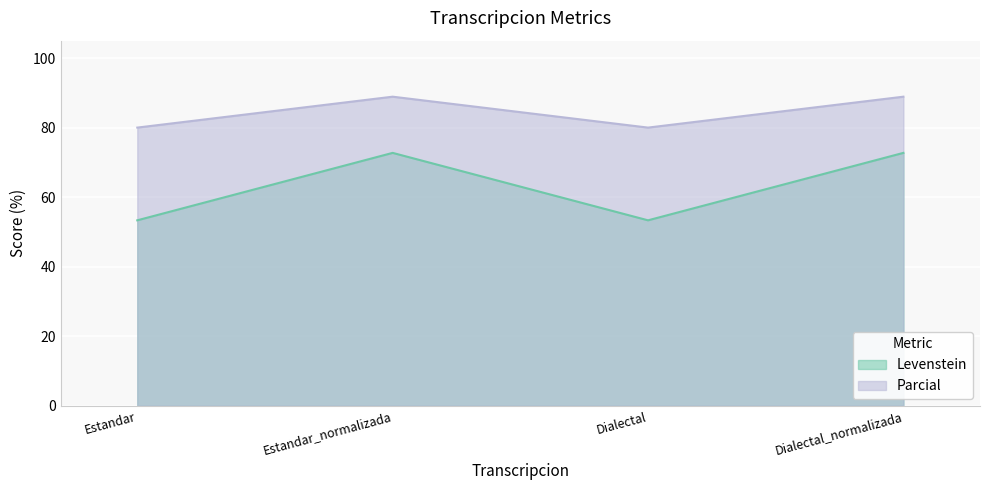

Which series has the largest total across all categories?

Parcial